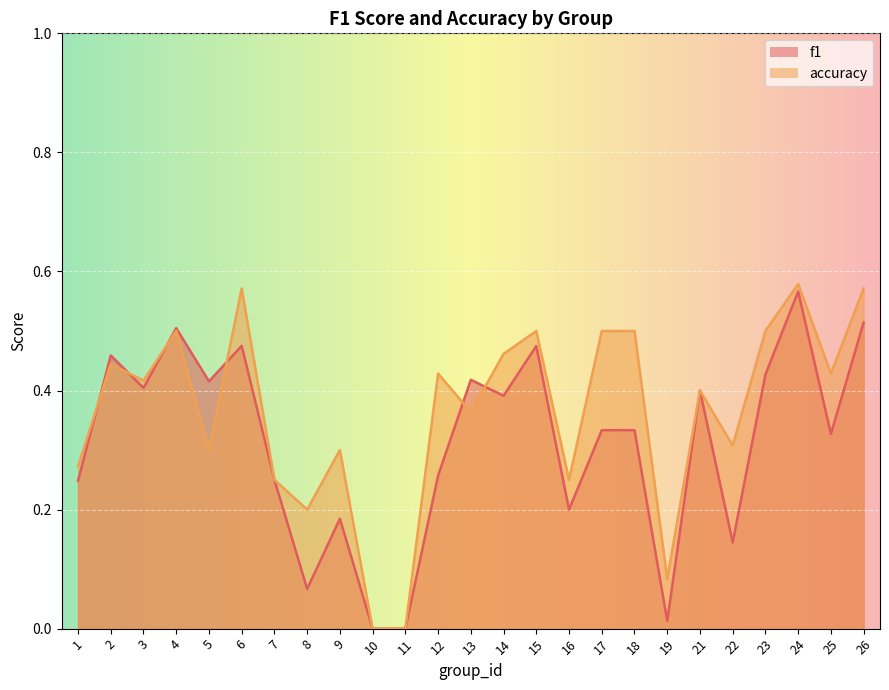

How many lines are shown in the chart?

2